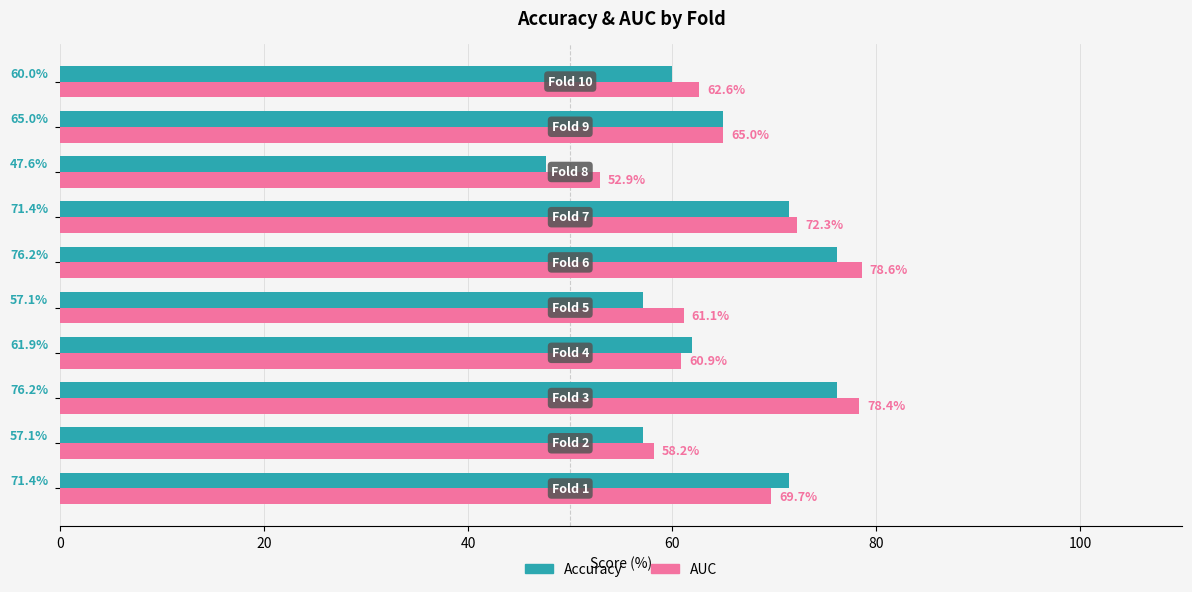

What is the minimum value shown in the chart?

47.6